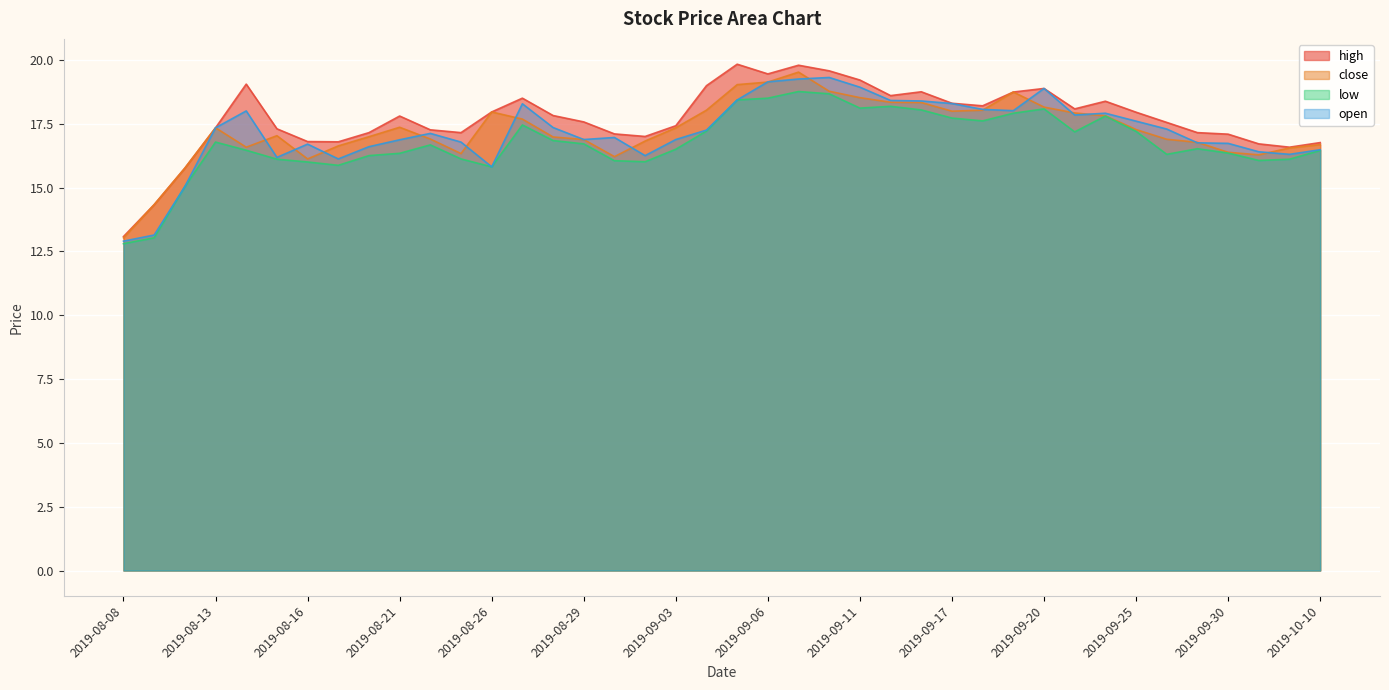

The high series shows 3.5 at 2019-08-20. True or false?

False